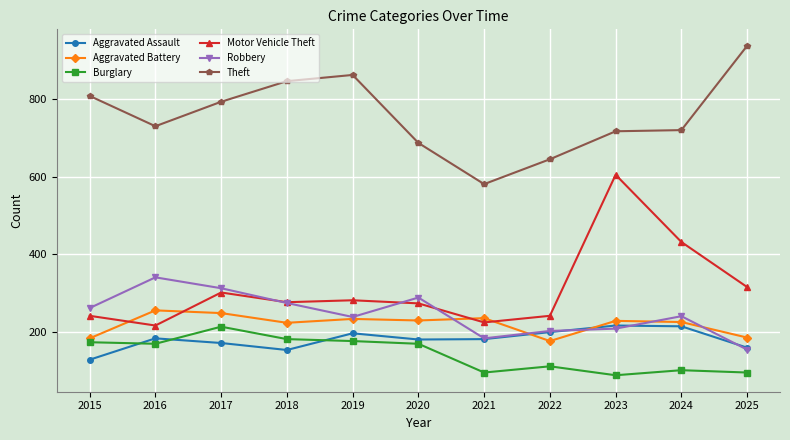

Does the chart display data point markers on the line(s)?

Yes